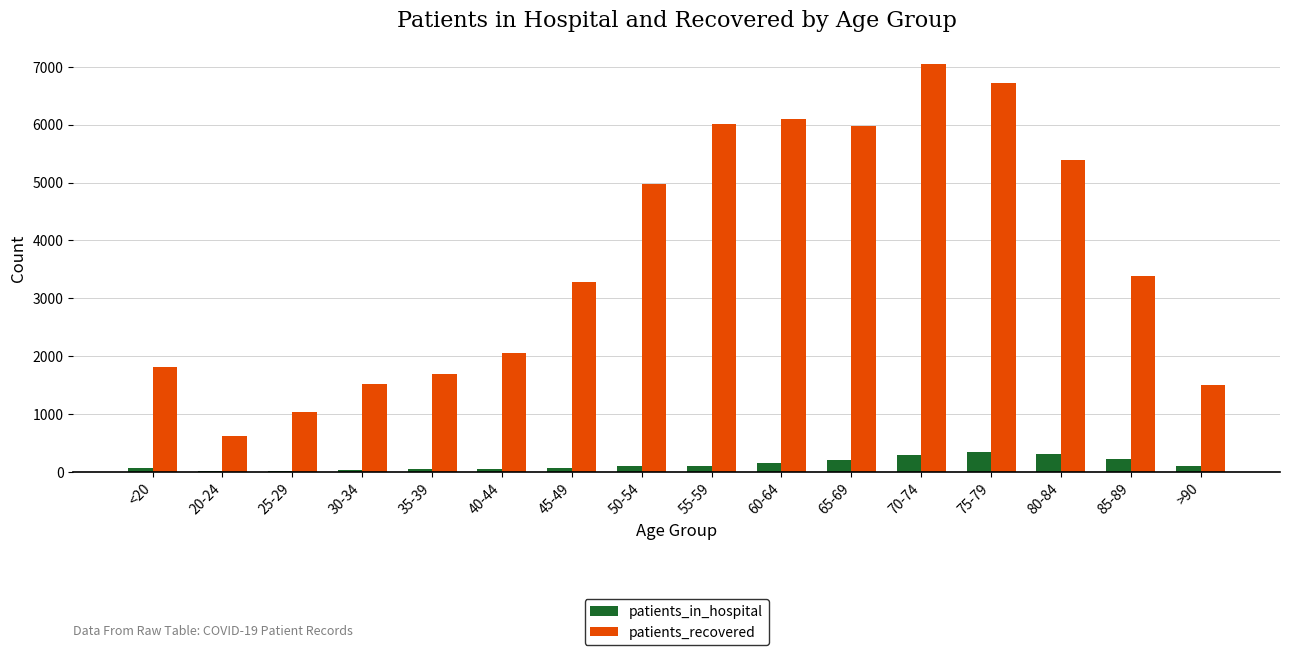

What is the maximum value for patients_recovered?

7051